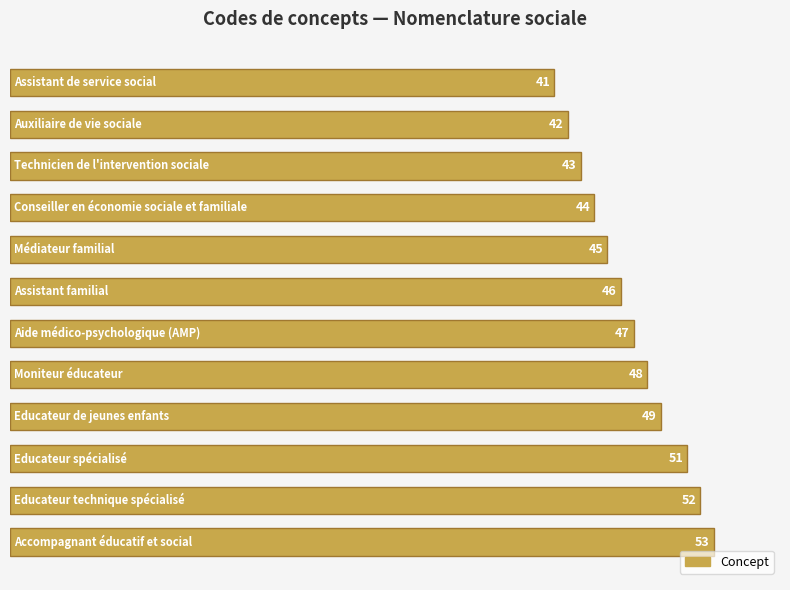

How many data points does each series have?

12